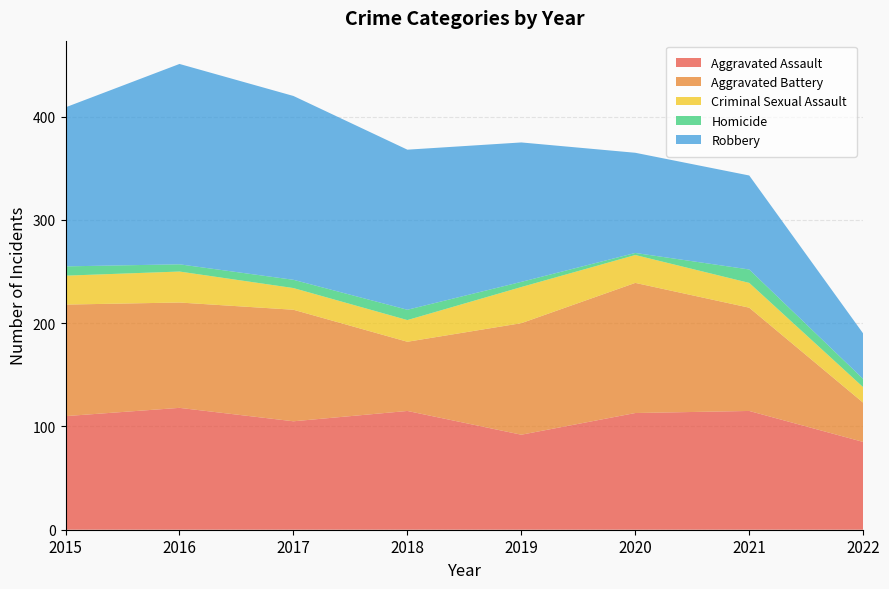

Reading left to right, transcribe all the data shown in this chart.

Aggravated Assault: 110	118	105	115	92	113	115	85
Aggravated Battery: 108	102	108	67	108	126	100	38
Criminal Sexual Assault: 28	30	21	21	35	27	24	15
Homicide: 9	7	8	10	5	2	13	8
Robbery: 154	194	178	155	135	97	91	44